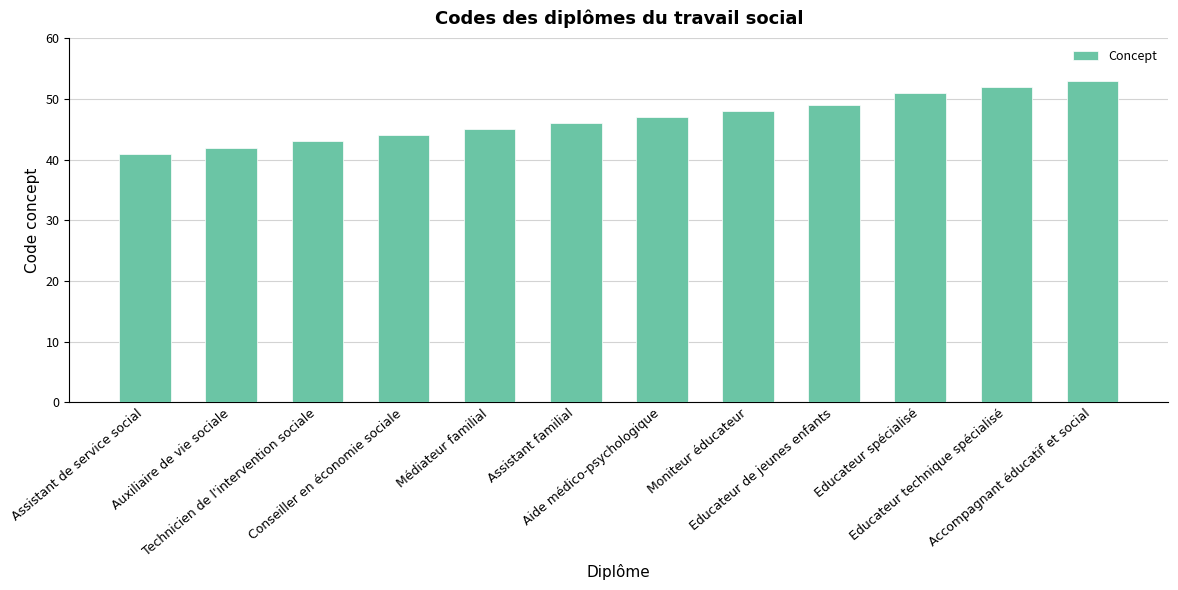

What is the sum of all values?

561